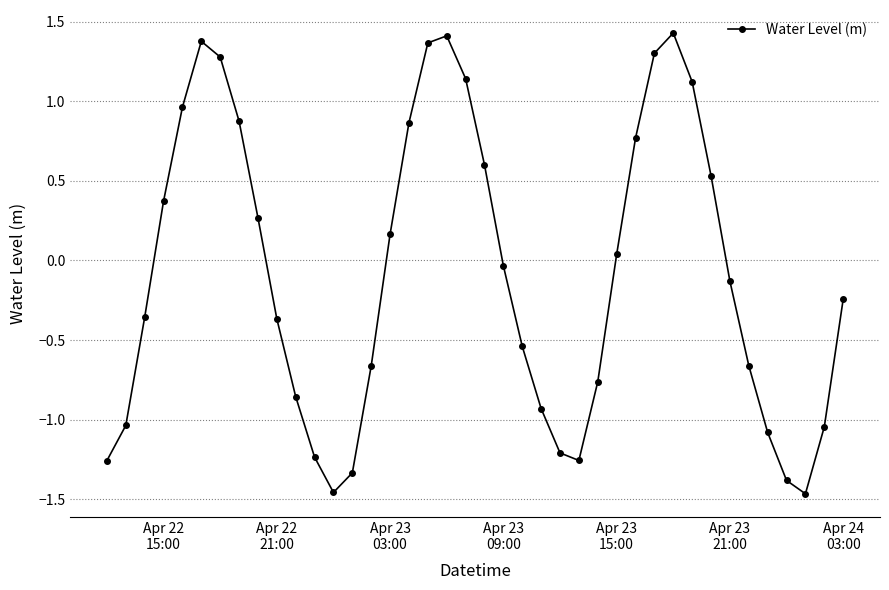

How many points are higher than both their immediate neighbors (excluding endpoints)?

3